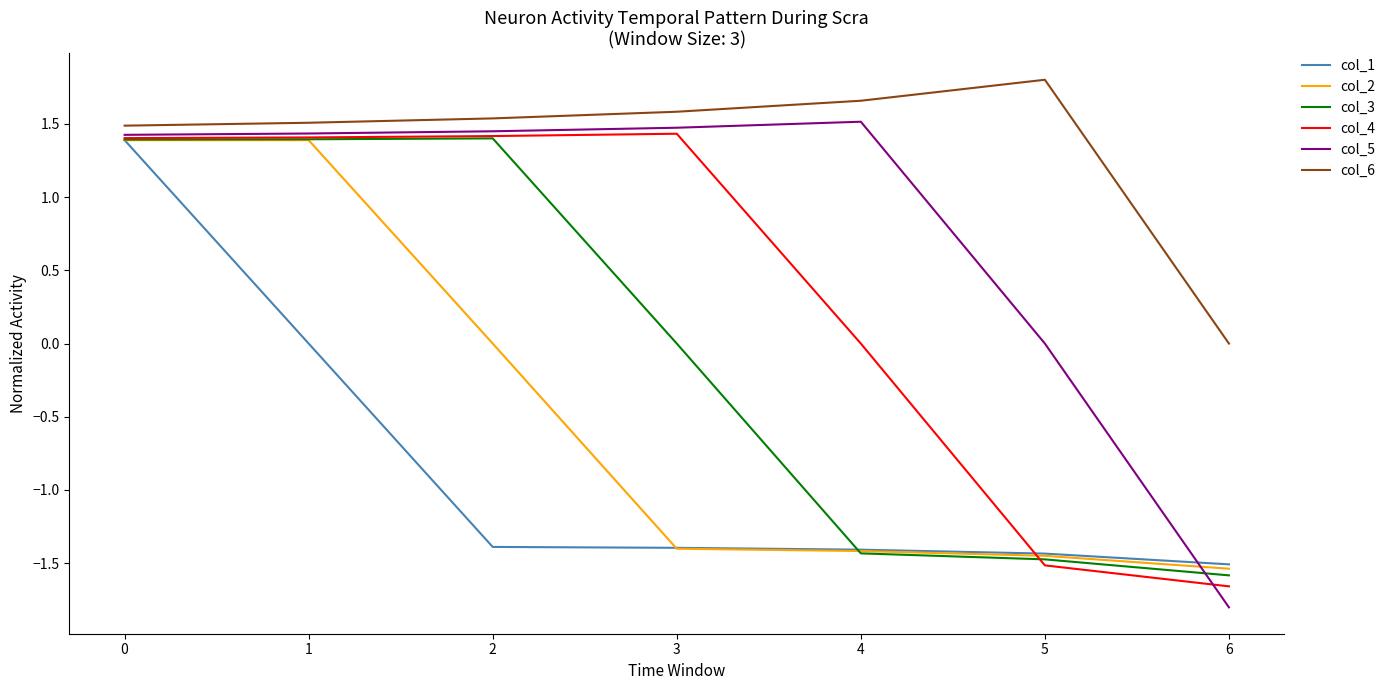

Is it true that col_4 equals 1.0 at 3?

False